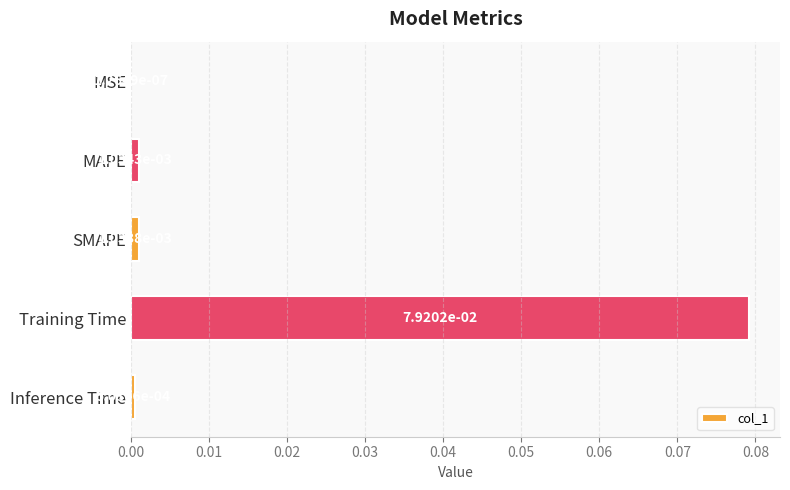

Between Inference Time and MSE, which is larger?

Inference Time